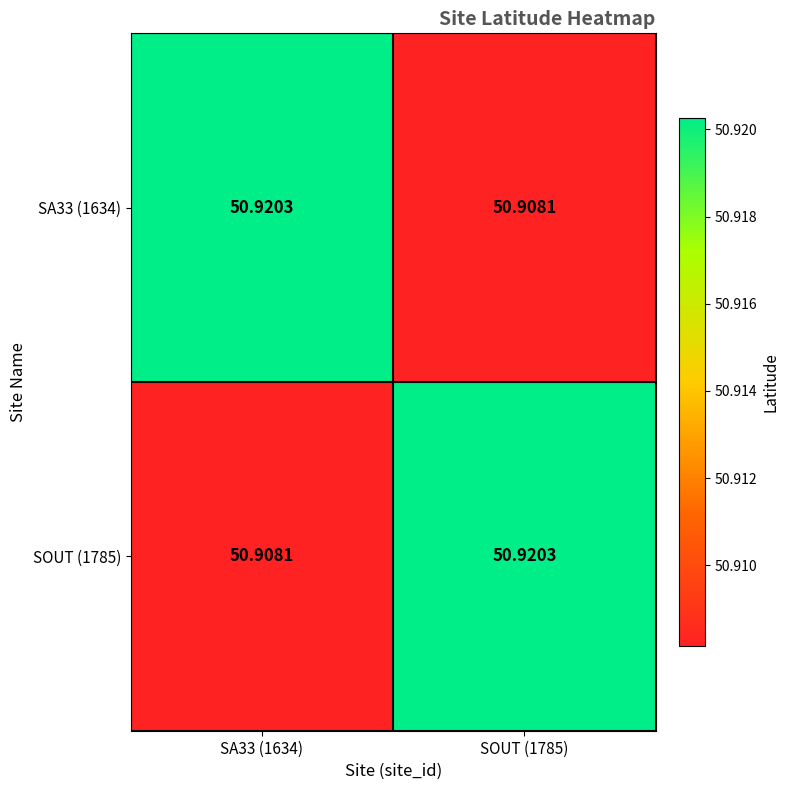

Is the value of SOUT (1785) at SOUT (1785) greater than the value of SA33 (1634) at SOUT (1785)?

Yes